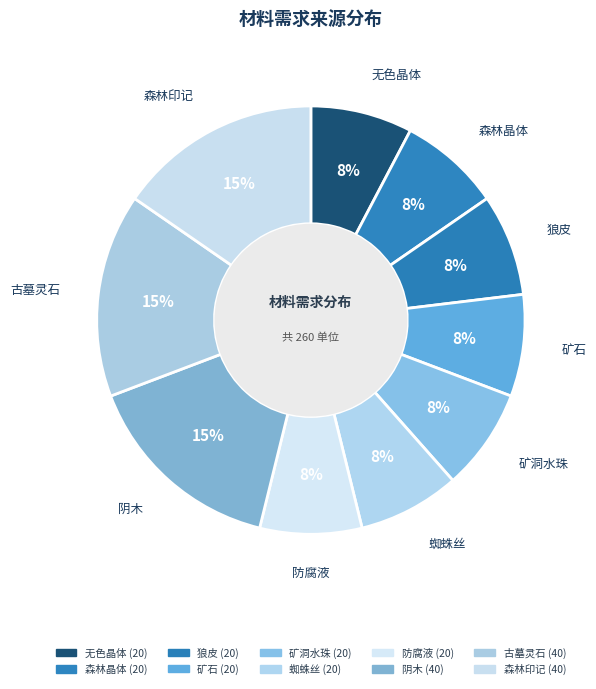

Count the number of slices in the pie.

10